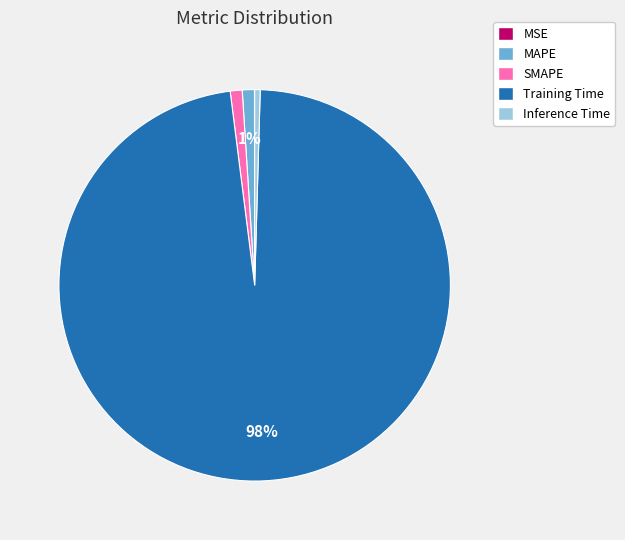

Does any single category account for the majority?

Yes